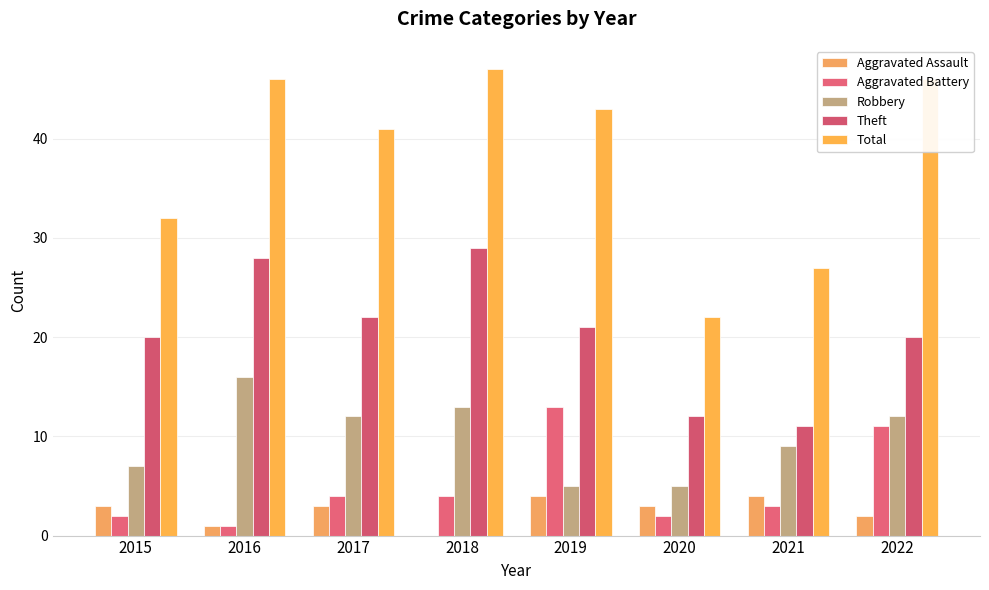

Are the bars horizontal?

No